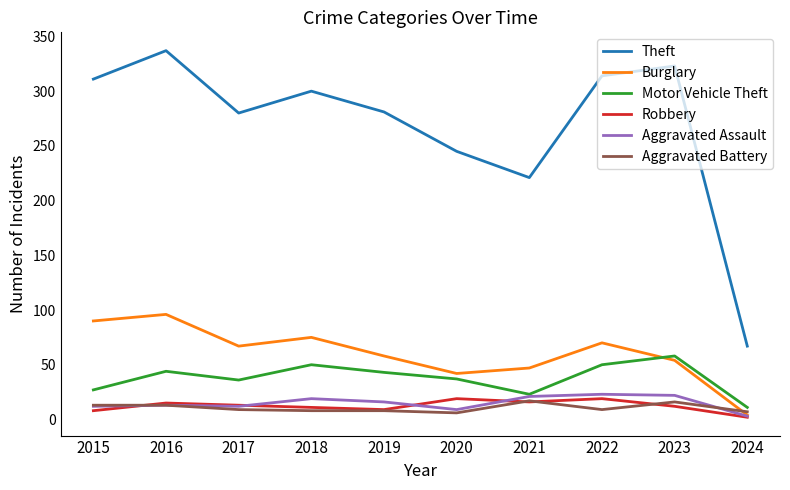

At which category is the sum across all series the highest?

2016